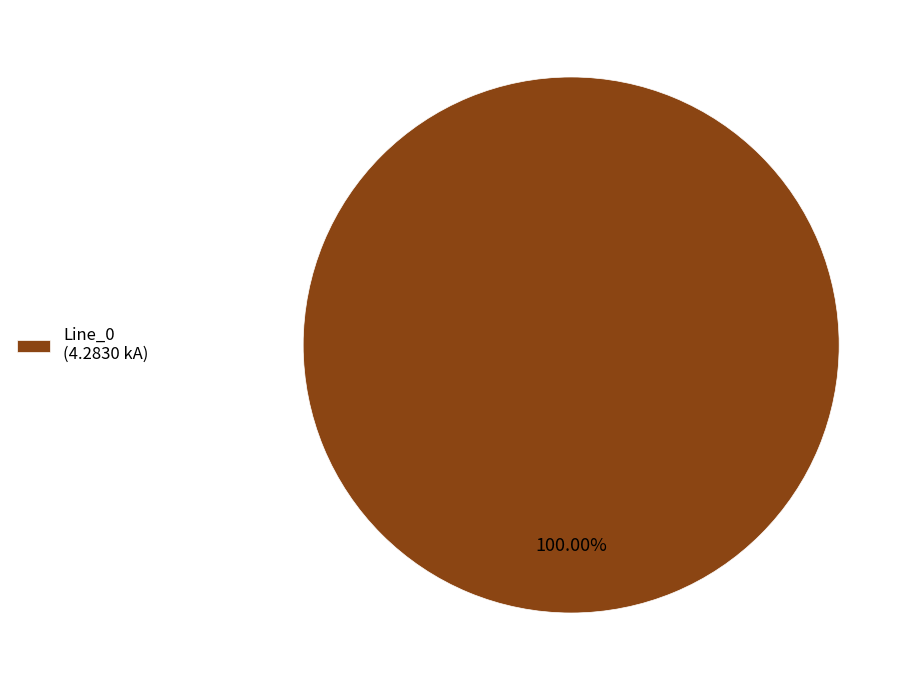

Which slice represents more than half of the pie?

Line_0 (4.2830 kA)